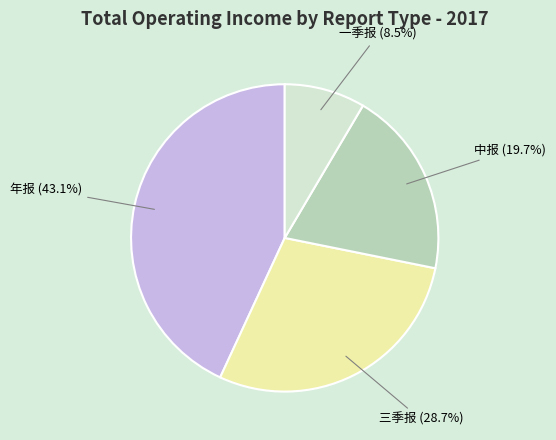

Rank the categories by value from highest to lowest.

年报, 三季报, 中报, 一季报